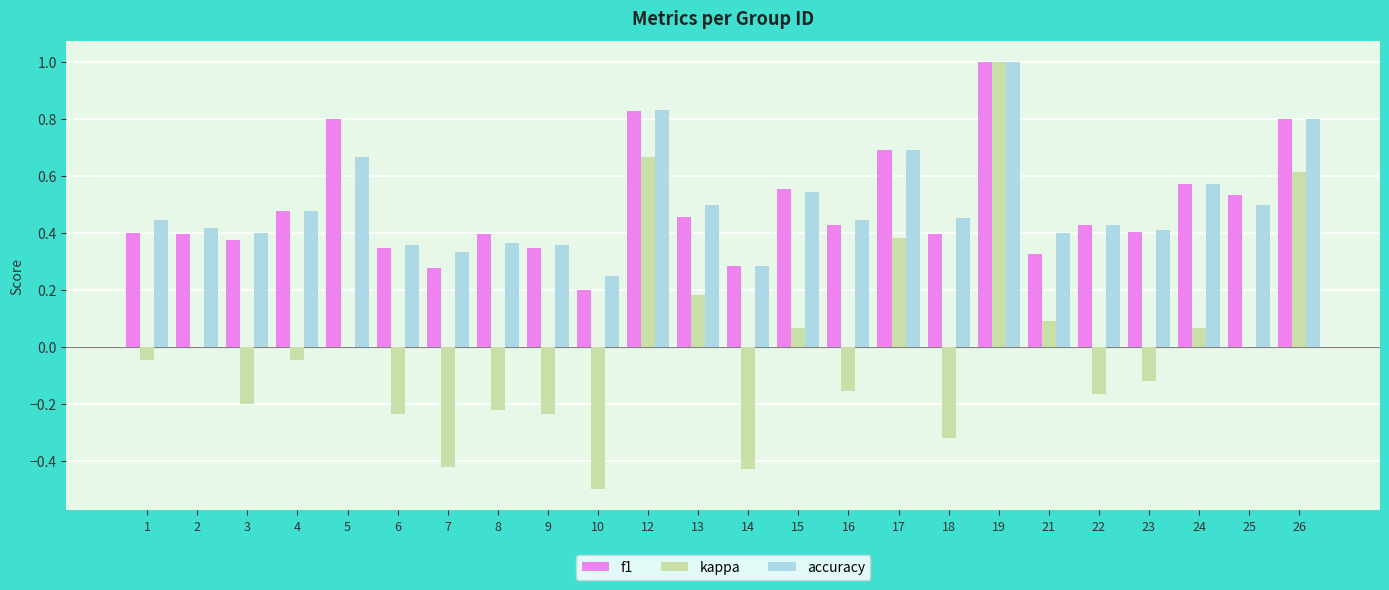

The value of accuracy at 5 is 0.7. True or false?

True